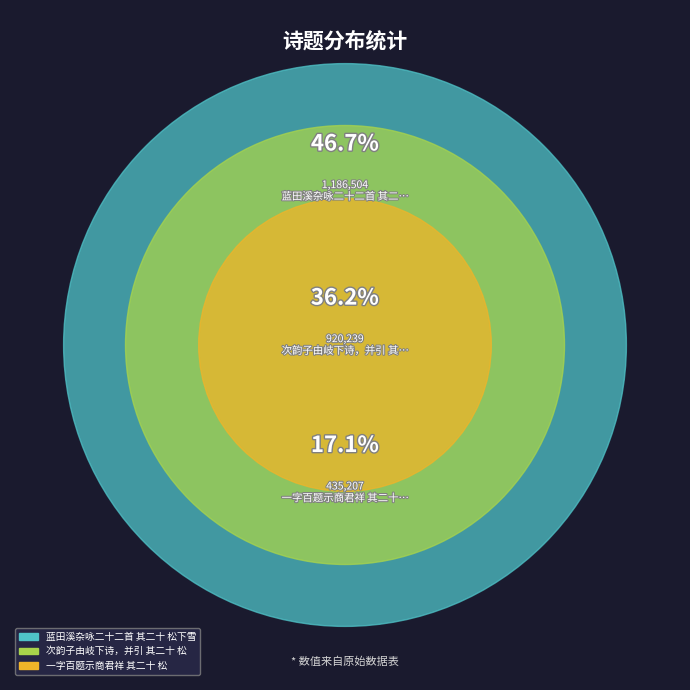

To the nearest percent, what is the difference between the largest and smallest slice percentages?

30%